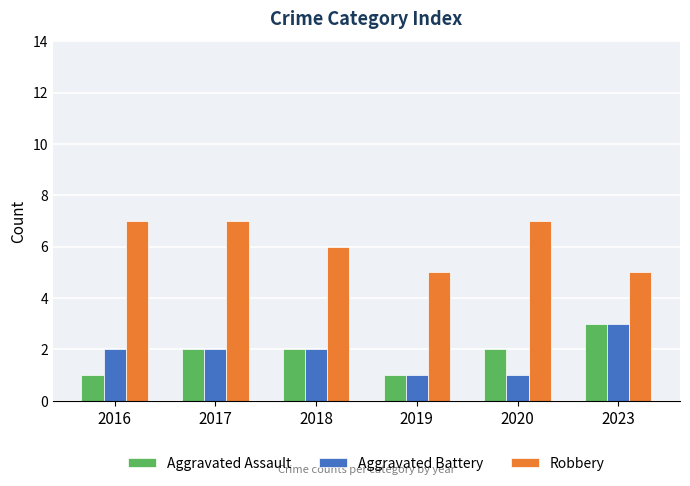

The value of Aggravated Battery at 2023 is 3. True or false?

True